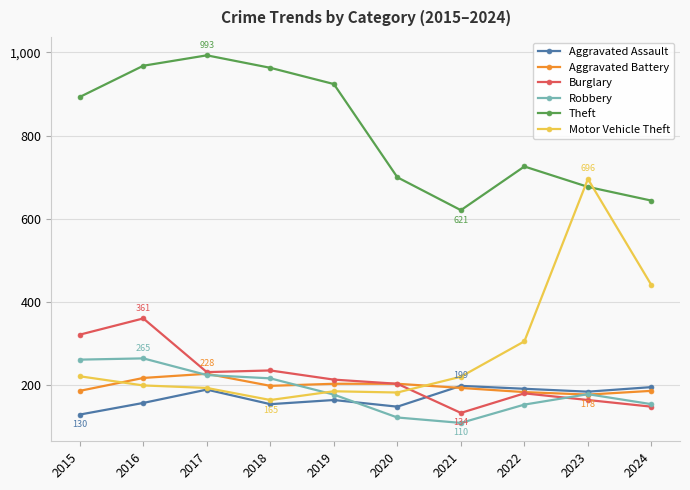

What are all the series names shown in the legend?

Aggravated Assault, Aggravated Battery, Burglary, Robbery, Theft, Motor Vehicle Theft